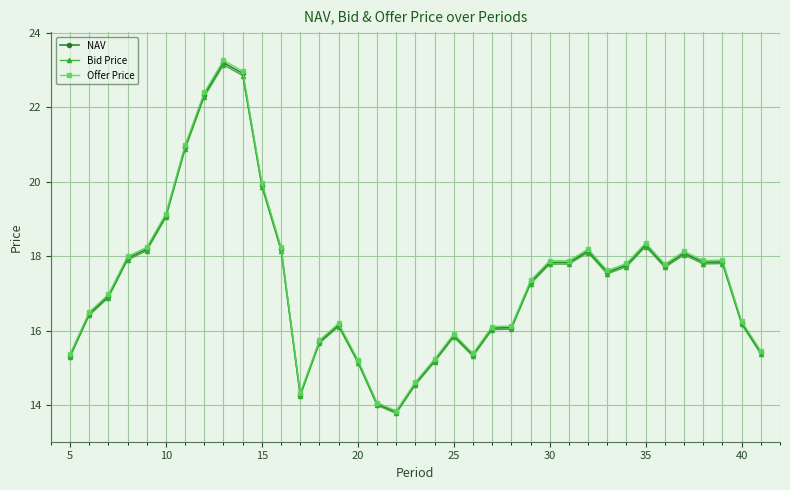

What is the value of the Offer Price point at the 15th from the left?

16.2